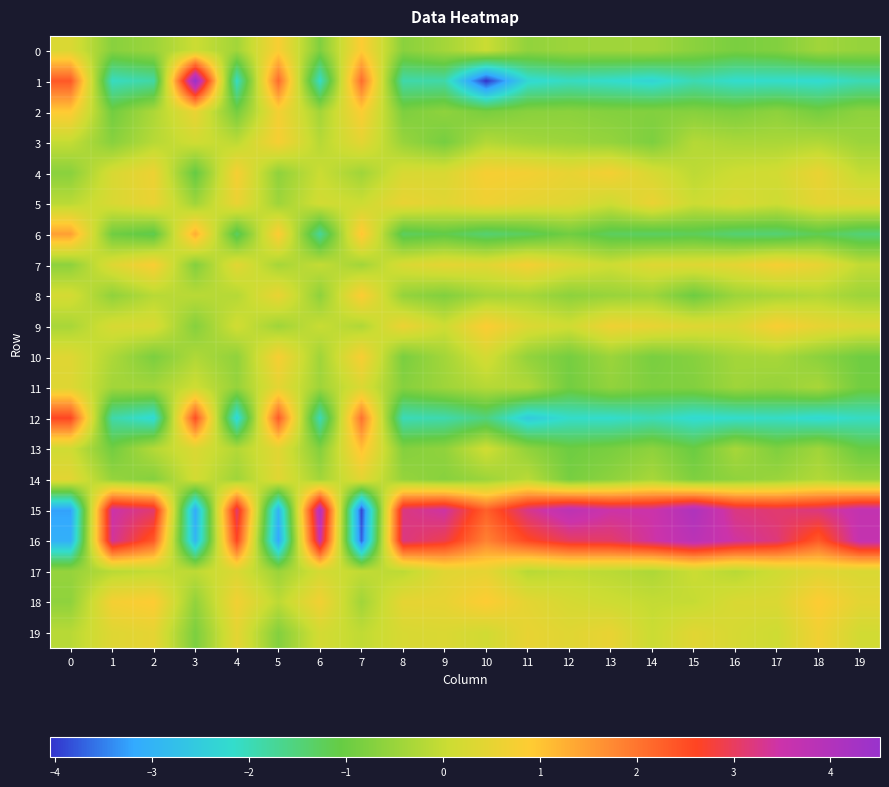

What is the maximum value shown in the chart?

4.5